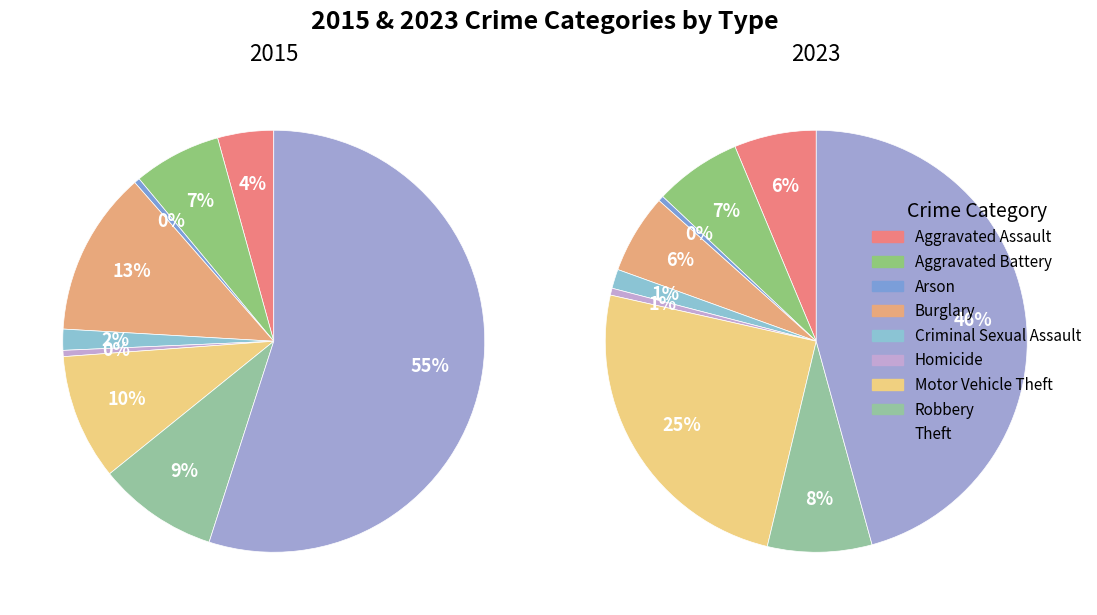

Which slice is the smallest?

Arson